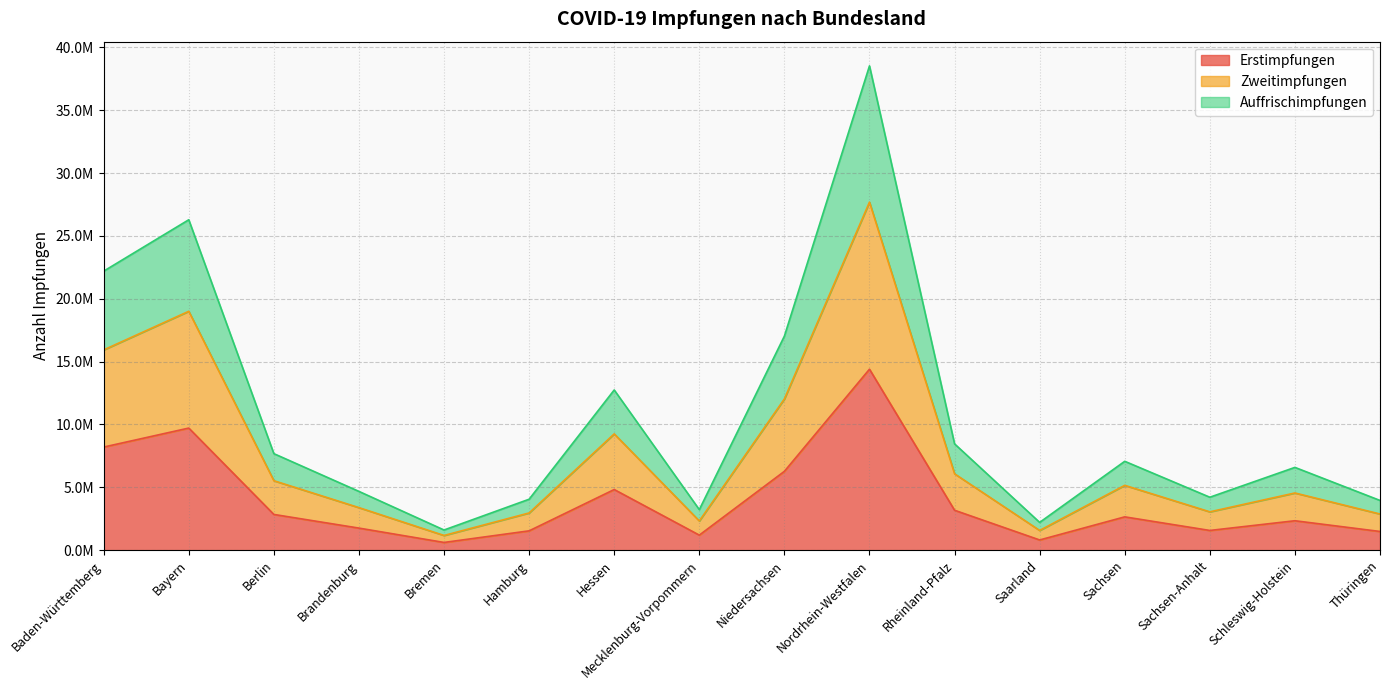

Reading left to right, what are all the values shown in this chart?

Erstimpfungen: Baden-Württemberg=8201612	Bayern=9712440	Berlin=2840940	Brandenburg=1754623	Bremen=613109	Hamburg=1536364	Hessen=4823149	Mecklenburg-Vorpommern=1195987	Niedersachsen=6270845	Nordrhein-Westfalen=14395726	Rheinland-Pfalz=3174580	Saarland=810605	Sachsen=2648629	Sachsen-Anhalt=1567183	Schleswig-Holstein=2339596	Thüringen=1486382
Zweitimpfungen: Baden-Württemberg=15931467	Bayern=19003271	Berlin=5524667	Brandenburg=3383442	Bremen=1169258	Hamburg=2960008	Hessen=9249780	Mecklenburg-Vorpommern=2324178	Niedersachsen=12031016	Nordrhein-Westfalen=27689396	Rheinland-Pfalz=6075749	Saarland=1568129	Sachsen=5155375	Sachsen-Anhalt=3048981	Schleswig-Holstein=4548290	Thüringen=2876001
Auffrischimpfungen: Baden-Württemberg=22196066	Bayern=26284555	Berlin=7677252	Brandenburg=4673598	Bremen=1603230	Hamburg=4051788	Hessen=12743686	Mecklenburg-Vorpommern=3224846	Niedersachsen=17030075	Nordrhein-Westfalen=38525551	Rheinland-Pfalz=8455775	Saarland=2208845	Sachsen=7069003	Sachsen-Anhalt=4210724	Schleswig-Holstein=6584543	Thüringen=3955280